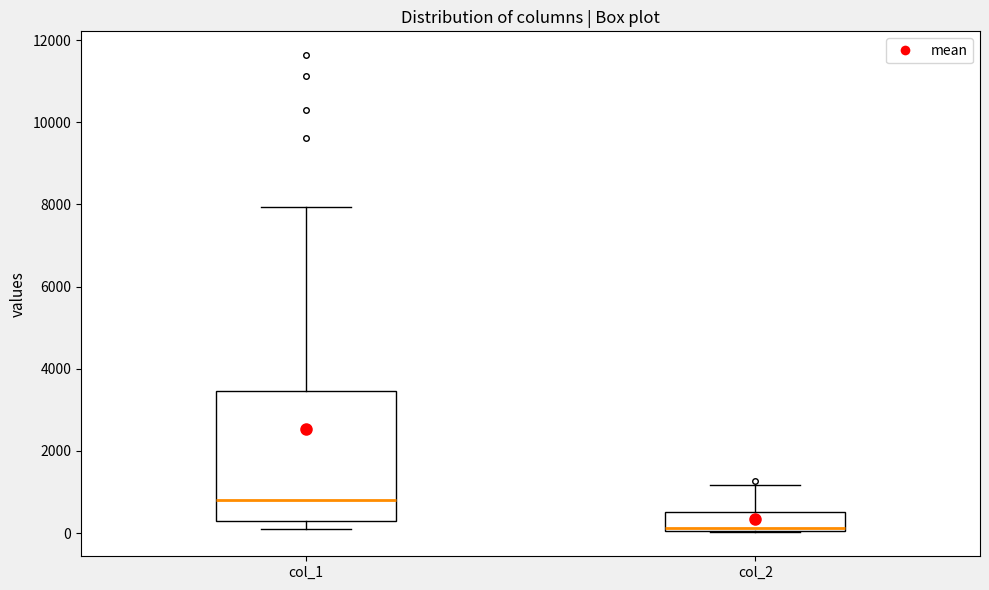

Where is the lower edge of the box for col_1 on the y-axis? The values are not printed on the chart, so give them approximately, as read against the axis.

200